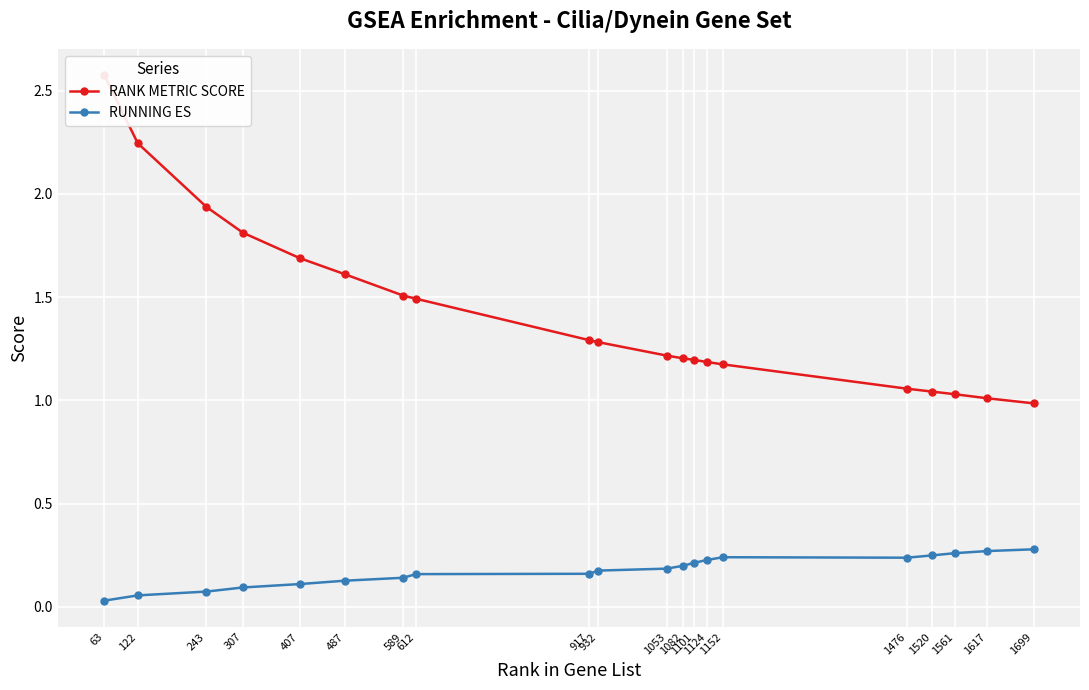

What is the average value of the RANK METRIC SCORE series?

1.4